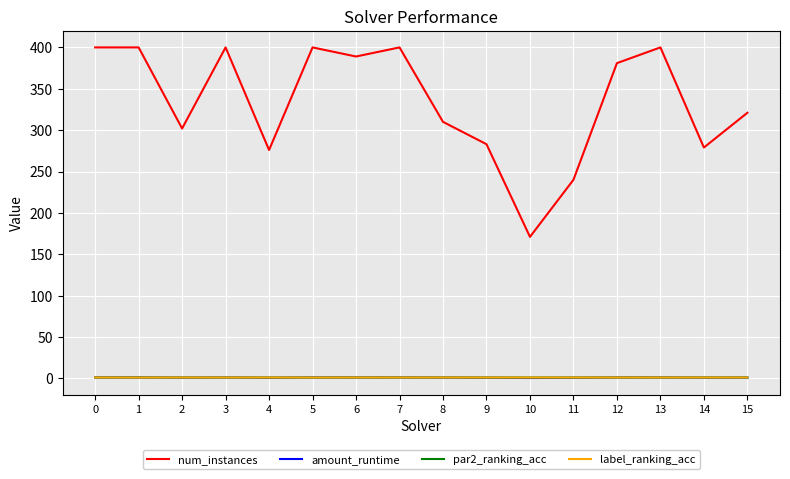

Which series has the largest total across all categories?

num_instances